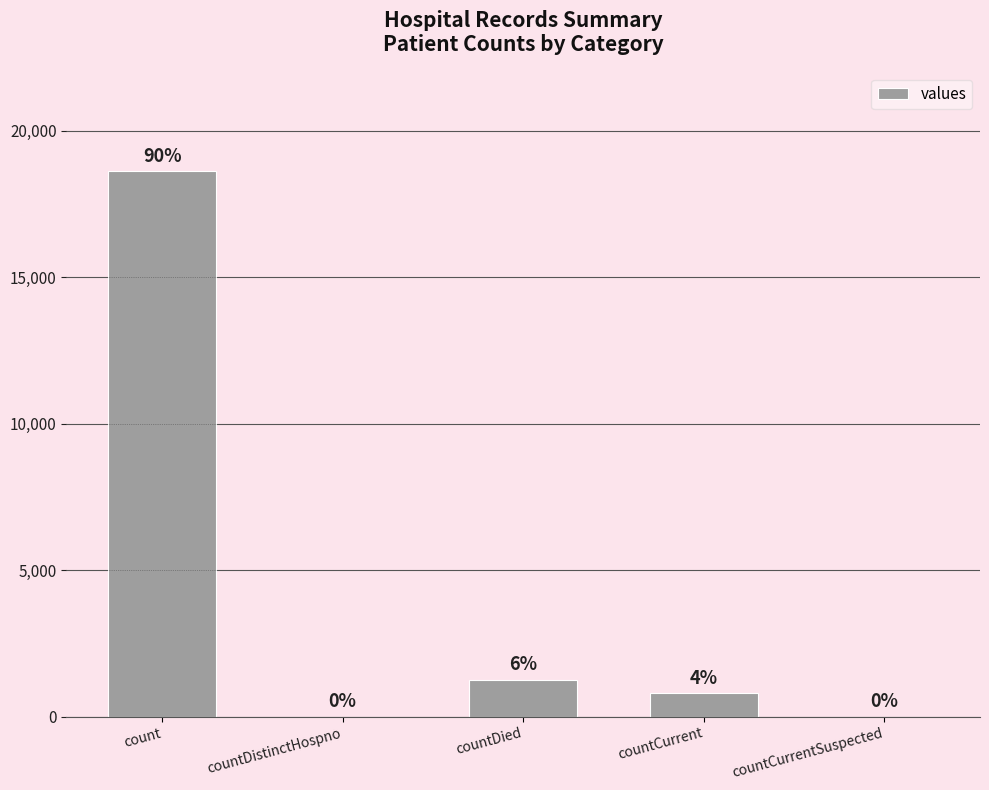

Reading left to right, list all the values displayed in this chart.

count=18615	countDistinctHospno=0	countDied=1250	countCurrent=789	countCurrentSuspected=0